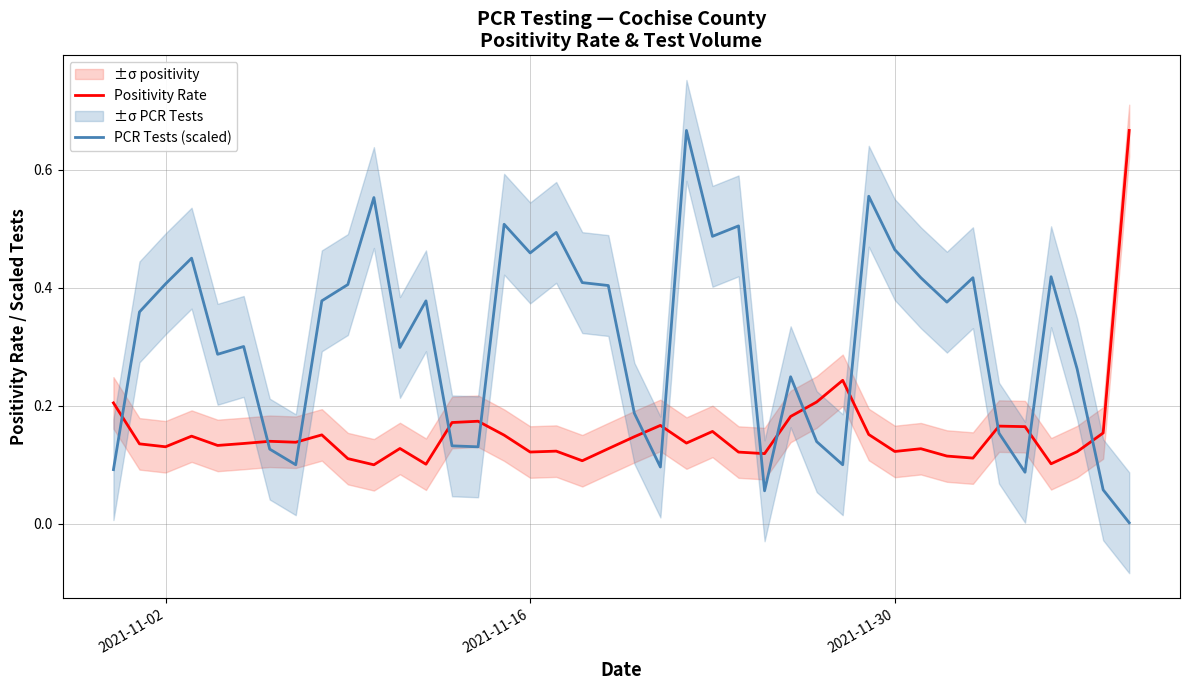

Which series ends up on top after the final intersection of PCR Tests (scaled) and Positivity Rate?

Positivity Rate